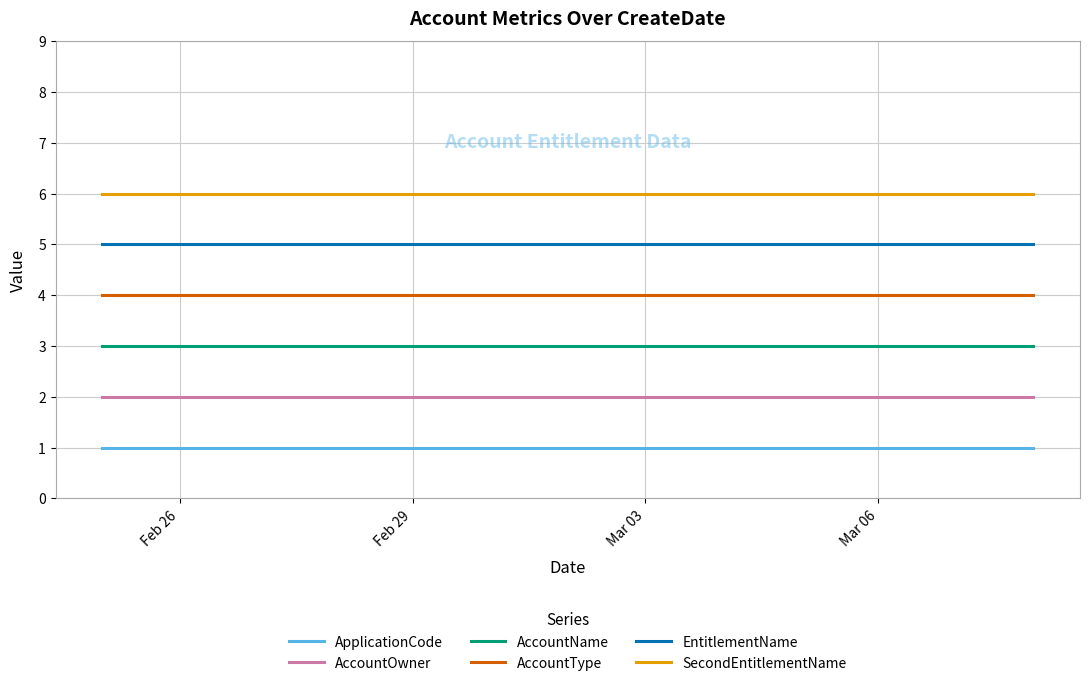

What is the maximum value shown in the chart?

6